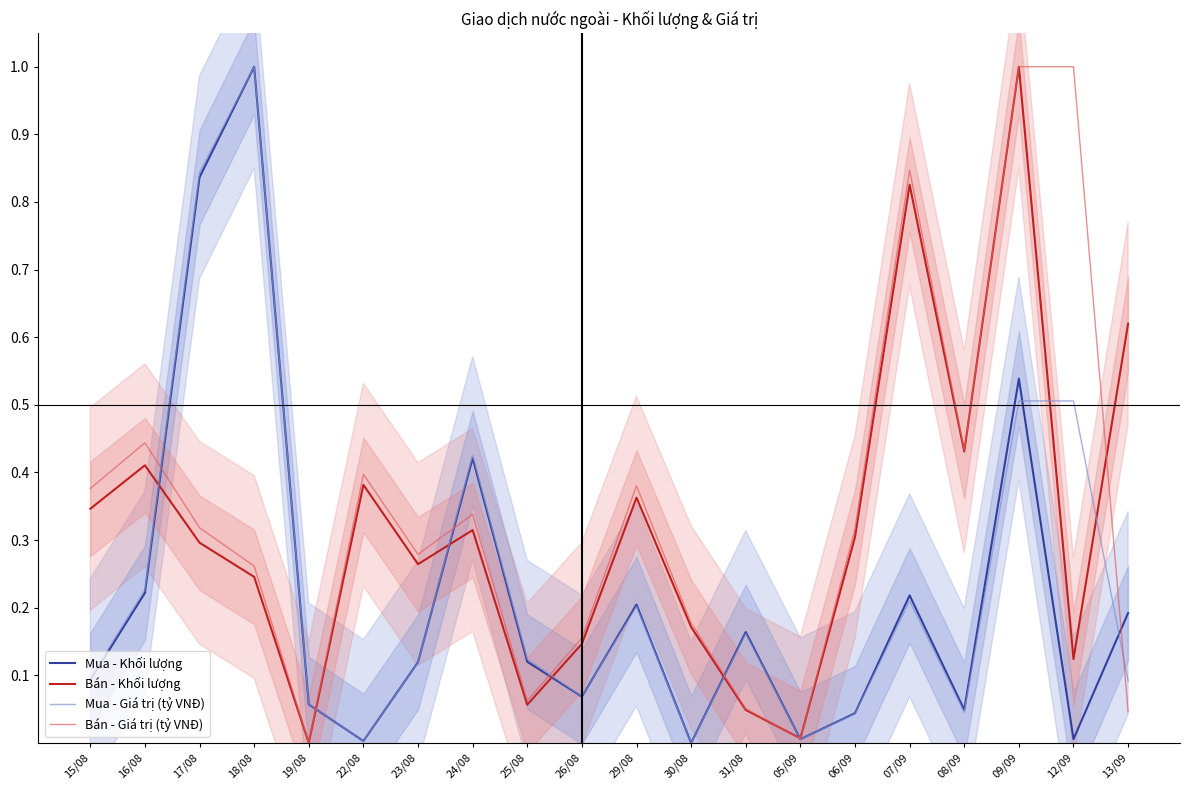

What is the difference between the maximum and minimum values in the Bán - Khối lượng series?

1.0